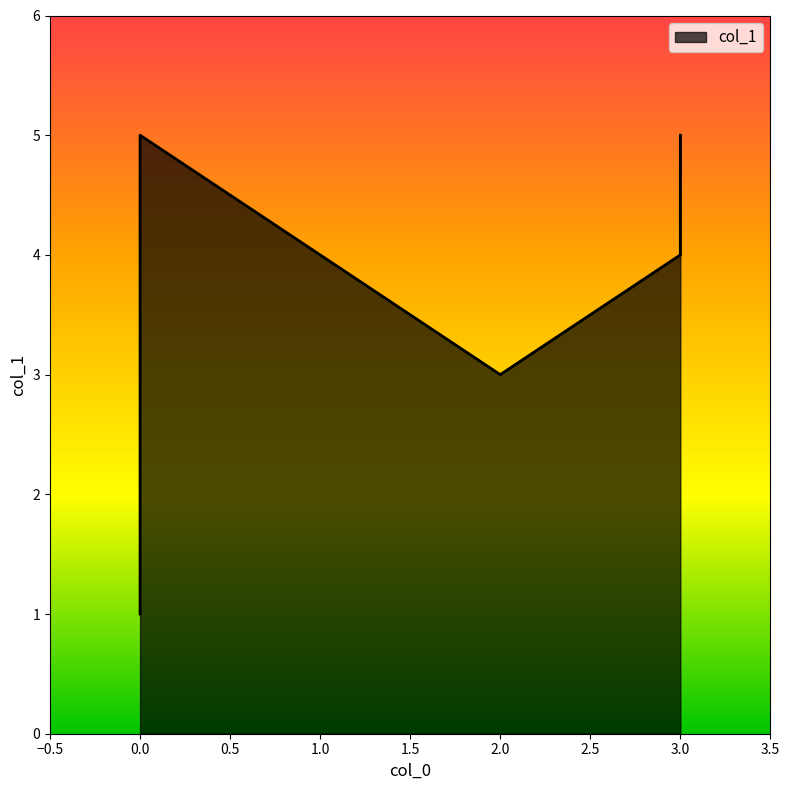

Count the number of data series in this chart.

1